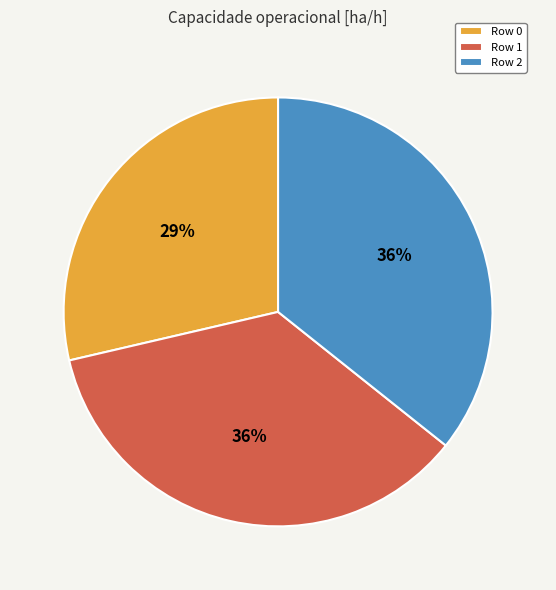

Do Row 0 and Row 1 together represent more than half of the pie?

Yes